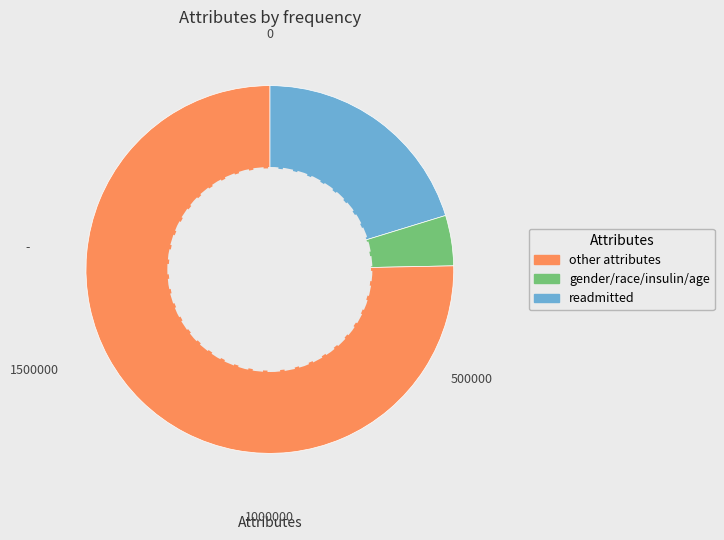

True or false: readmitted accounts for 75% of the total.

True